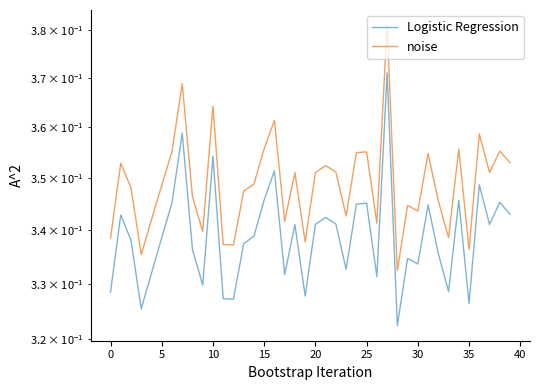

At which category does the chart reach its peak across all series?

27